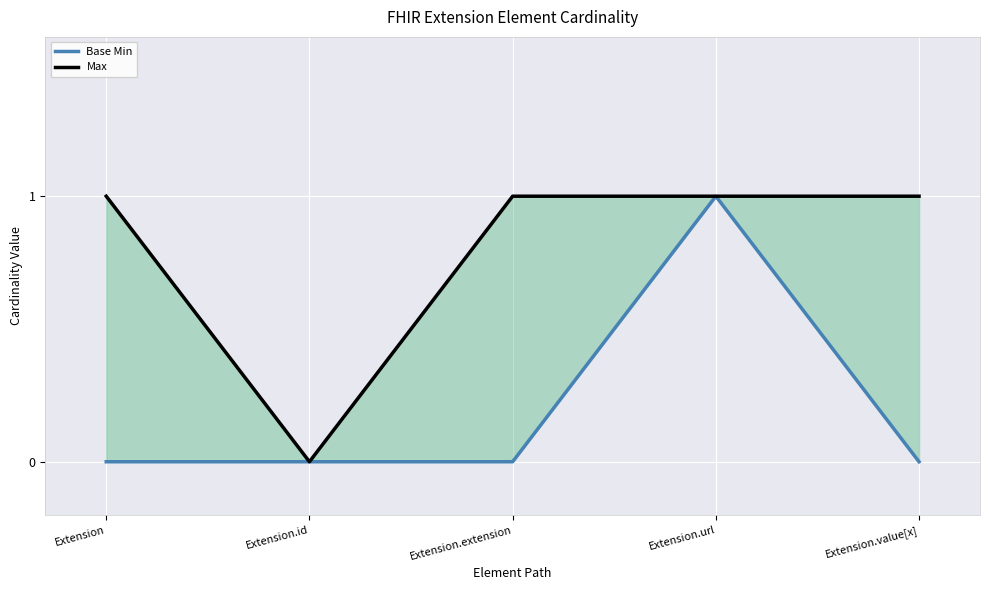

How many Base Min values are between 0 and 1?

5